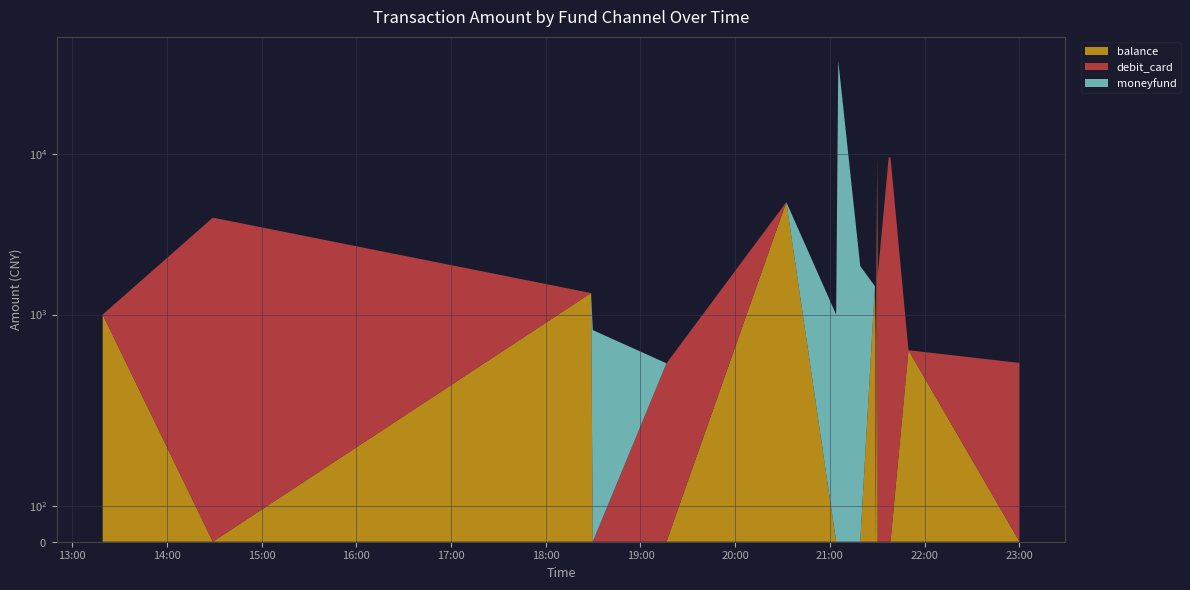

Reading left to right, what are all the values shown in this chart?

balance: 1000	0	1360	0	0	5000	0	0	0	1500	0	9500	0	0	0	600	0
debit_card: 0	4000	0	0	499	0	0	0	0	0	670	0	1760	9500	9500	0	500
moneyfund: 0	0	0	800	0	0	1000	37676	2000	0	0	0	0	0	0	0	0